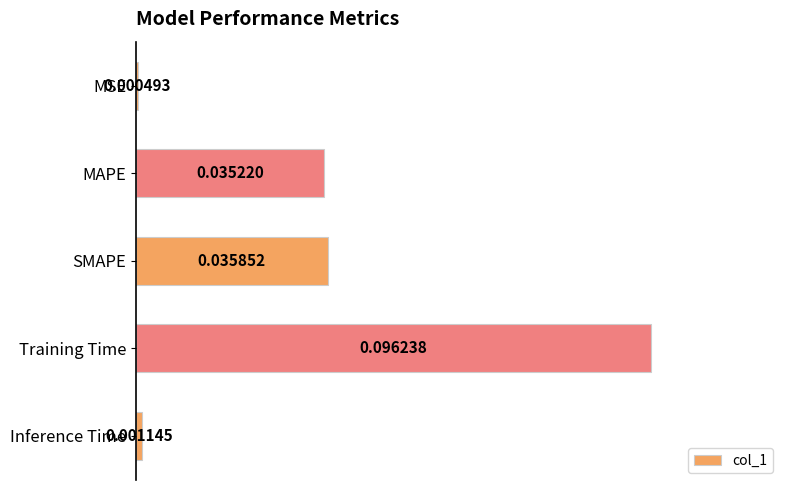

How many distinct data groups are displayed?

1